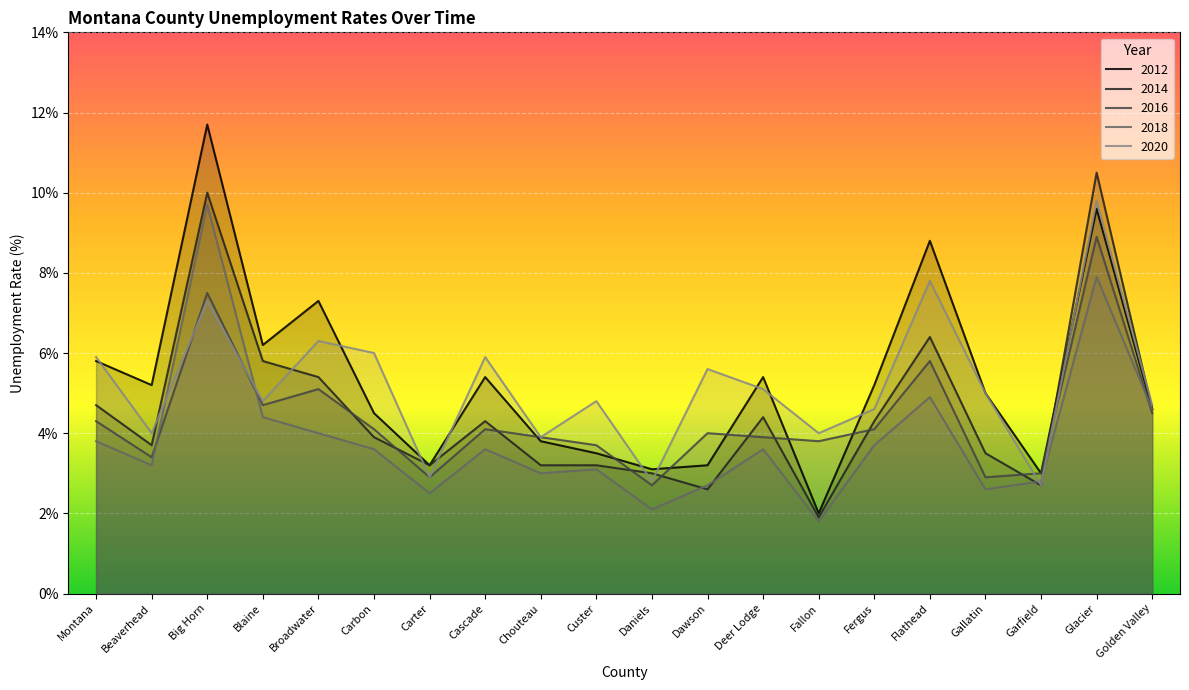

True or false: 2016 has more than 2 interior local peaks.

True